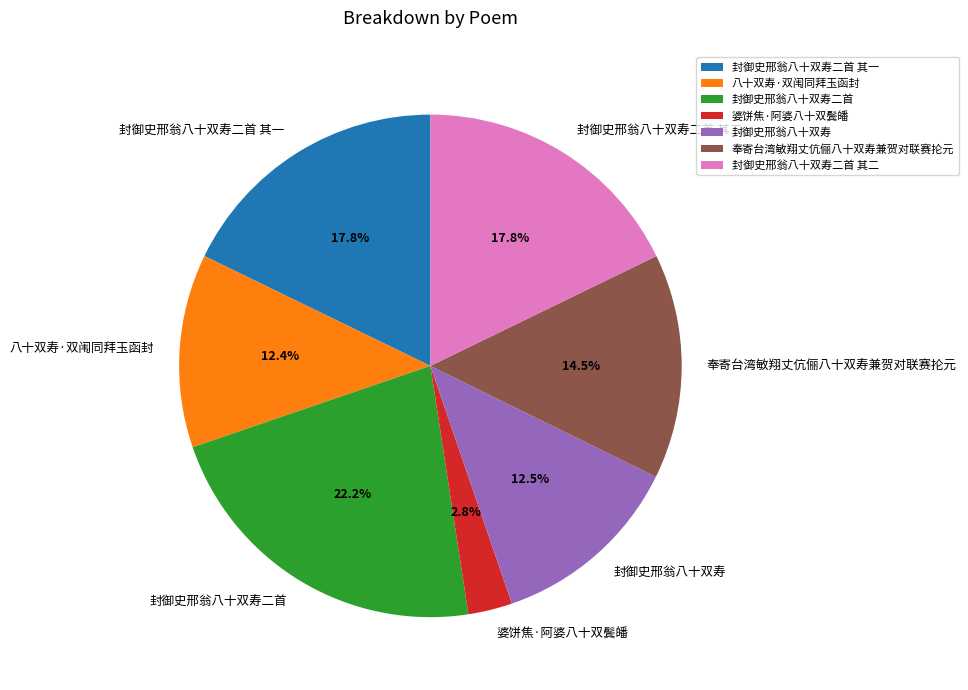

How many slices are in this pie chart?

7